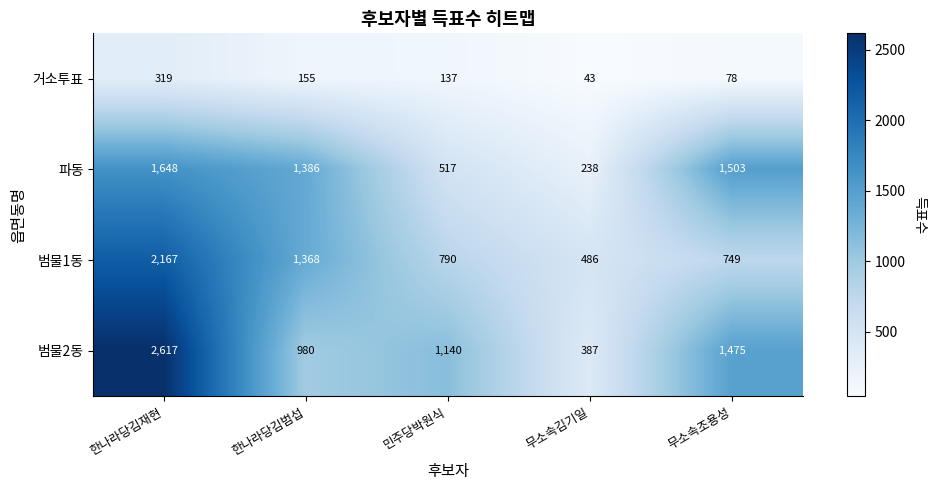

At 무소속김기일, list the series in order from smallest to largest.

거소투표, 파동, 범물2동, 범물1동